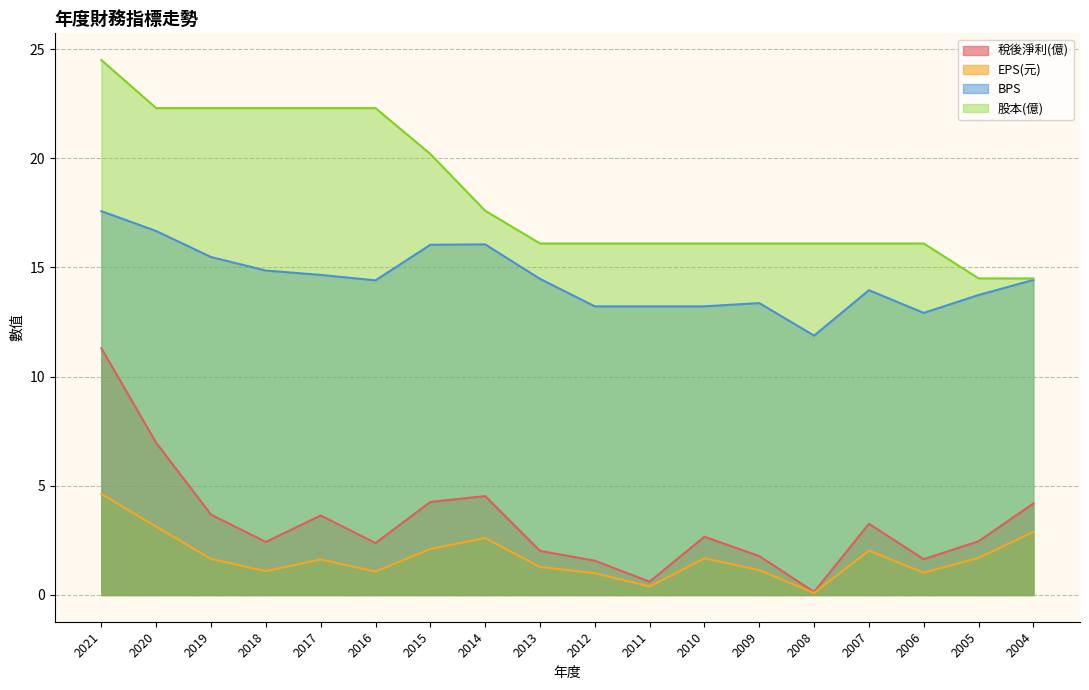

The value of 稅後淨利(億) at 2015 is 1.6. True or false?

False